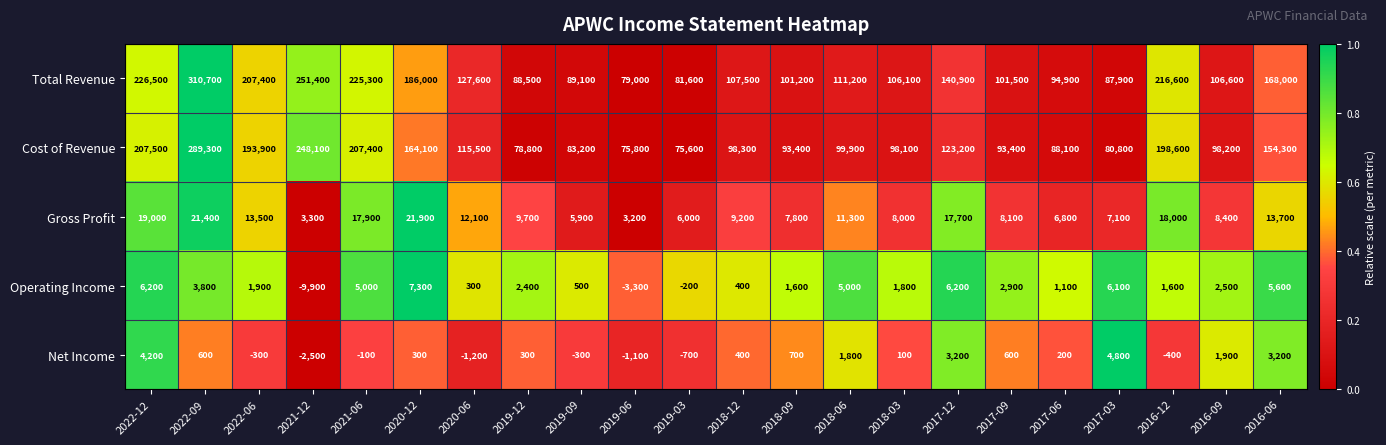

List the series in order of their peak value, highest first.

Total Revenue, Cost of Revenue, Gross Profit, Operating Income, Net Income